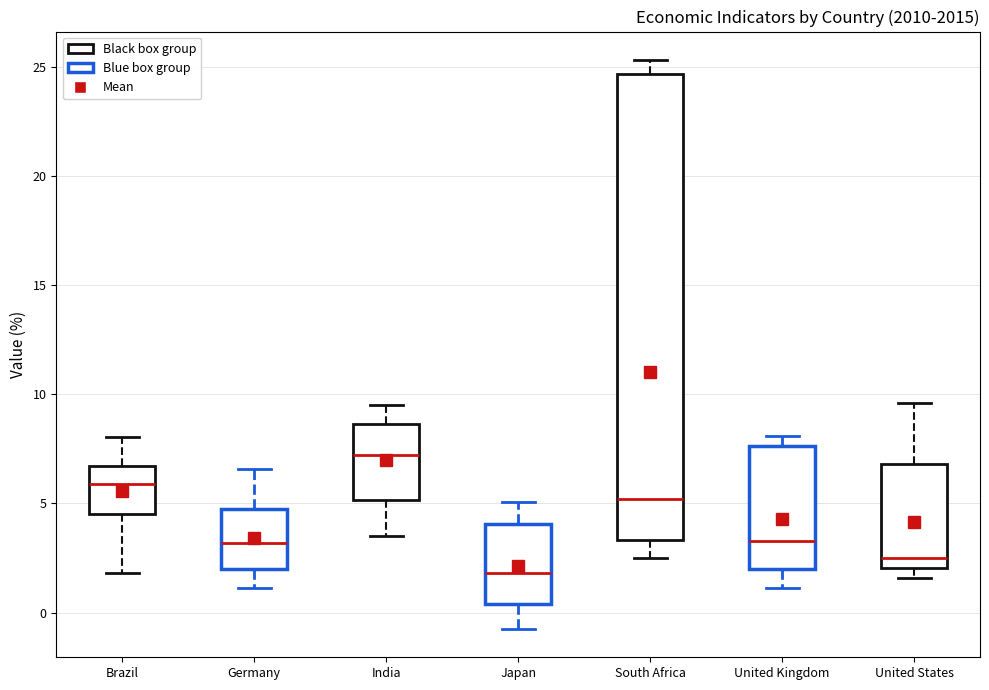

Reading left to right, transcribe this box plot: for each box, give where its median line is, the range the box spans, and where its two whiskers end, as read against the y-axis. The values are not printed on the chart, so give them approximately, as read against the axis.

Brazil: median 6.0, box 4.5 to 6.5, whiskers 2.0 to 8.0
Germany: median 3.0, box 2.0 to 5.0, whiskers 1.0 to 6.5
India: median 7.0, box 5.0 to 8.5, whiskers 3.5 to 9.5
Japan: median 2.0, box 0.5 to 4.0, whiskers -0.5 to 5.0
South Africa: median 5.0, box 3.5 to 24.5, whiskers 2.5 to 25.5
United Kingdom: median 3.5, box 2.0 to 7.5, whiskers 1.0 to 8.0
United States: median 2.5, box 2.0 to 7.0, whiskers 1.5 to 9.5